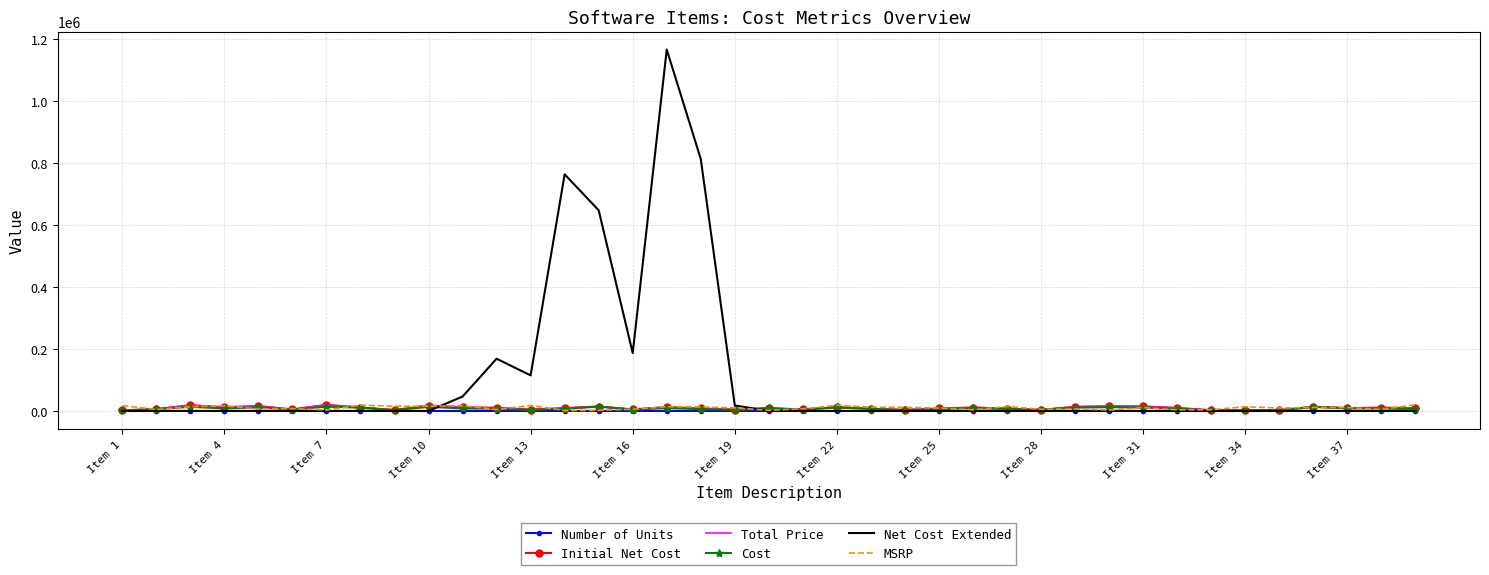

What is the sum of all Cost values?

292292.0